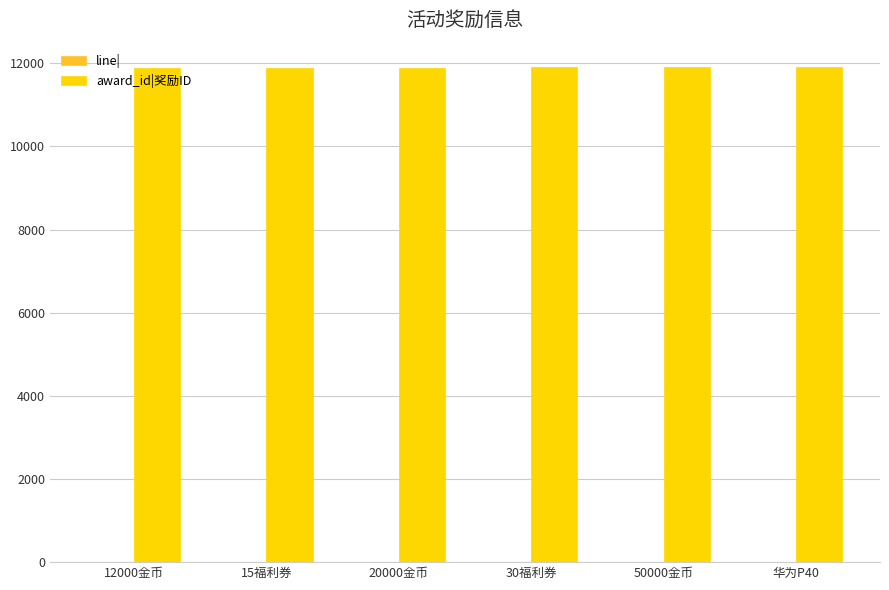

What is the greatest value displayed?

11900